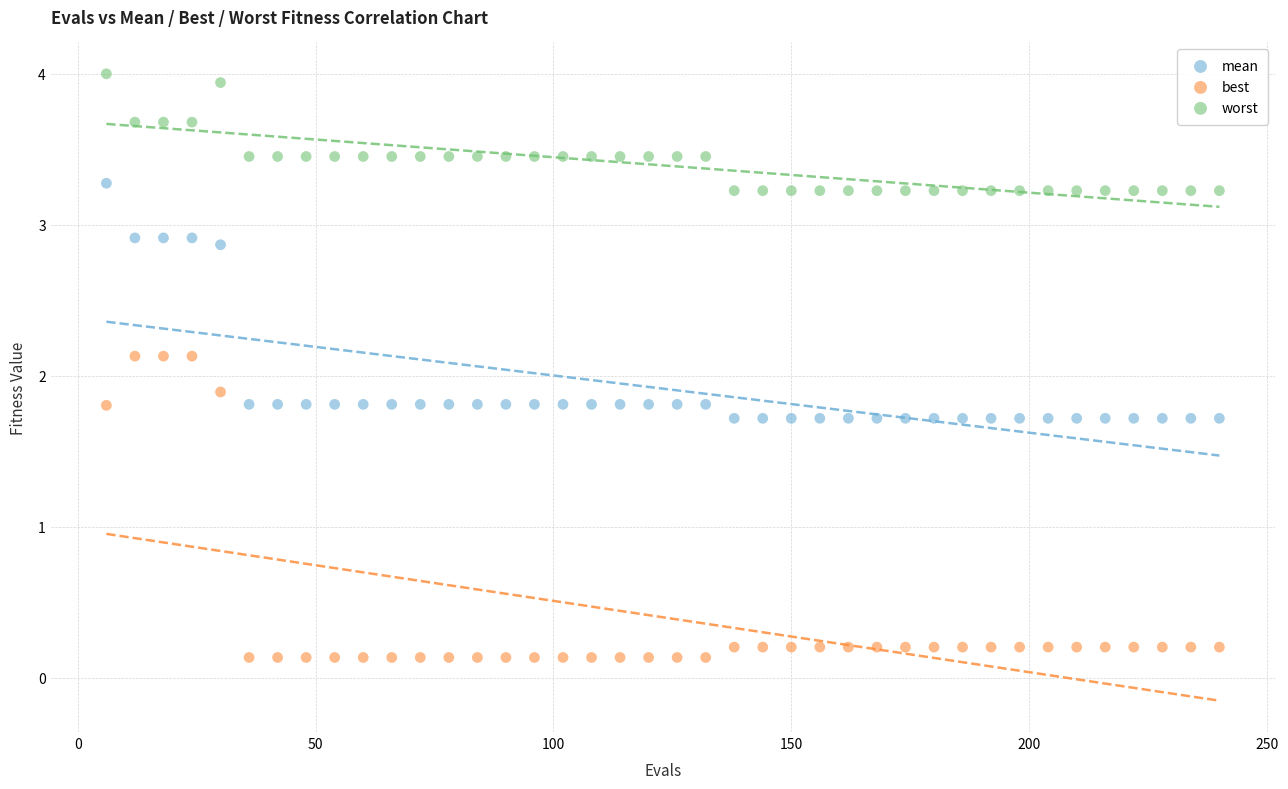

What are all the series names shown in the legend?

mean, best, worst